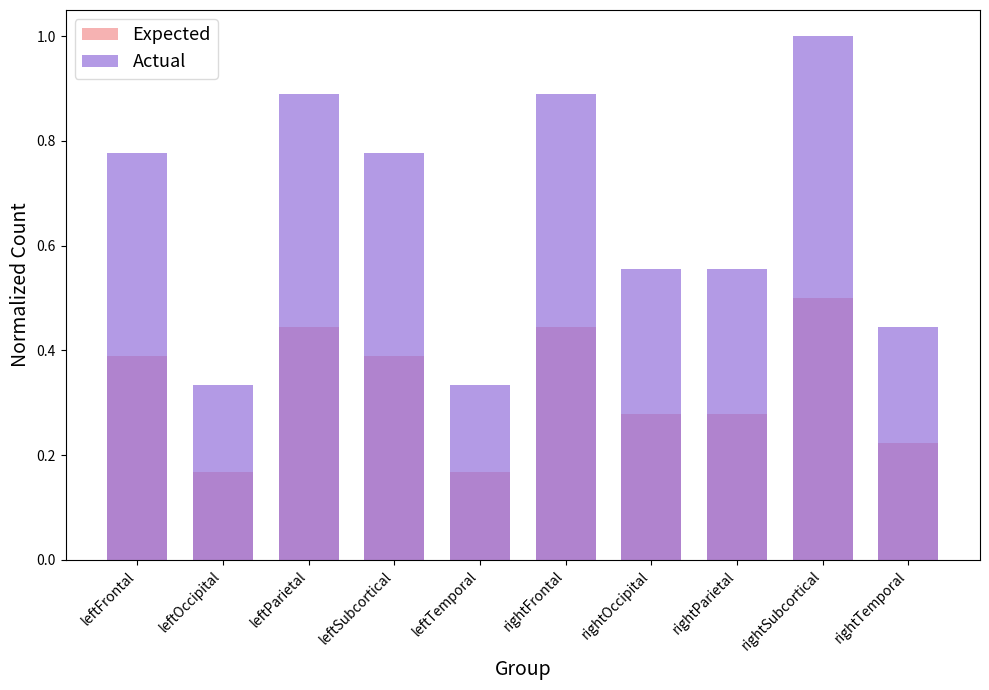

What is the minimum value for Actual?

0.3